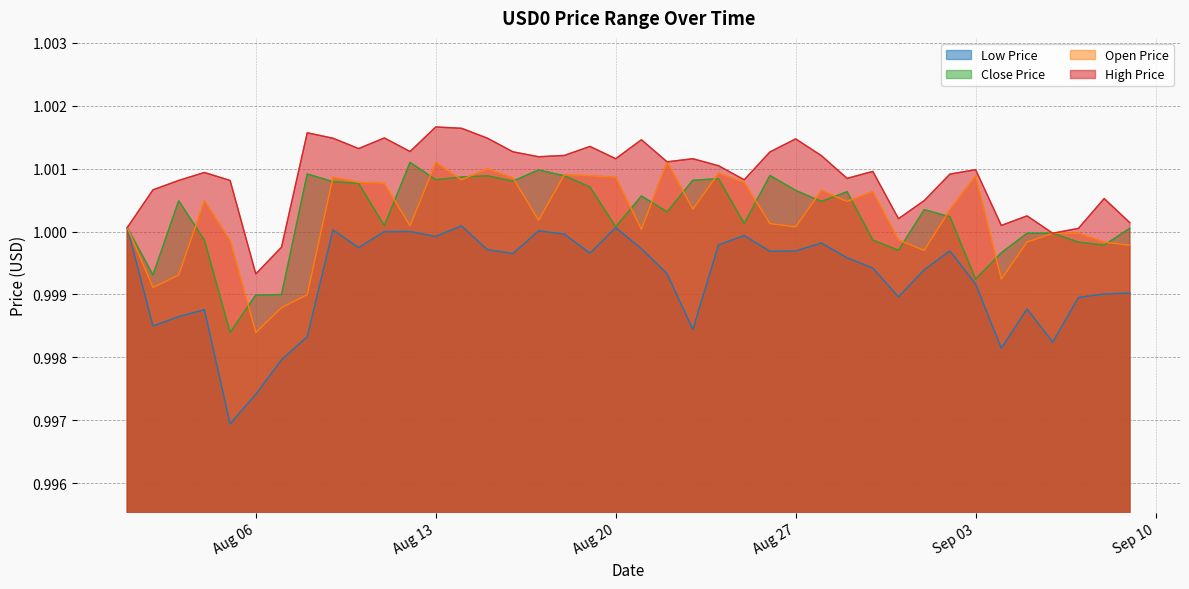

True or false: USD0_HIGH_PRICE_USD and USD0_CLOSE_PRICE_USD intersect in this chart.

False